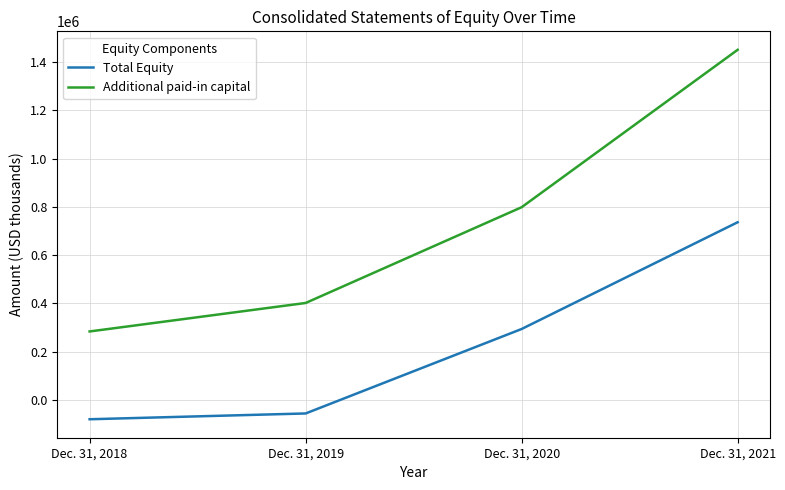

Read the Additional paid-in capital value at Dec. 31, 2018, to the nearest 10.

283600